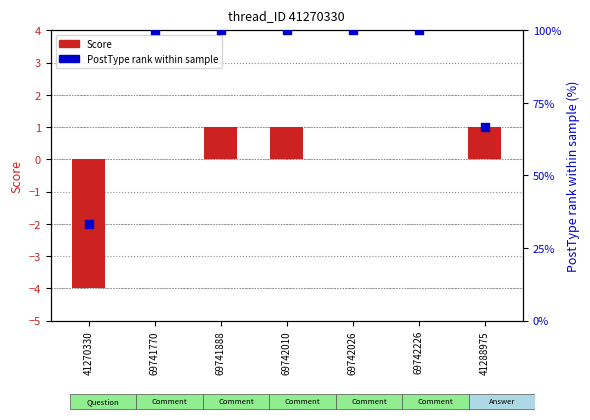

What are all the series names shown in the legend?

Score, PostType rank within sample